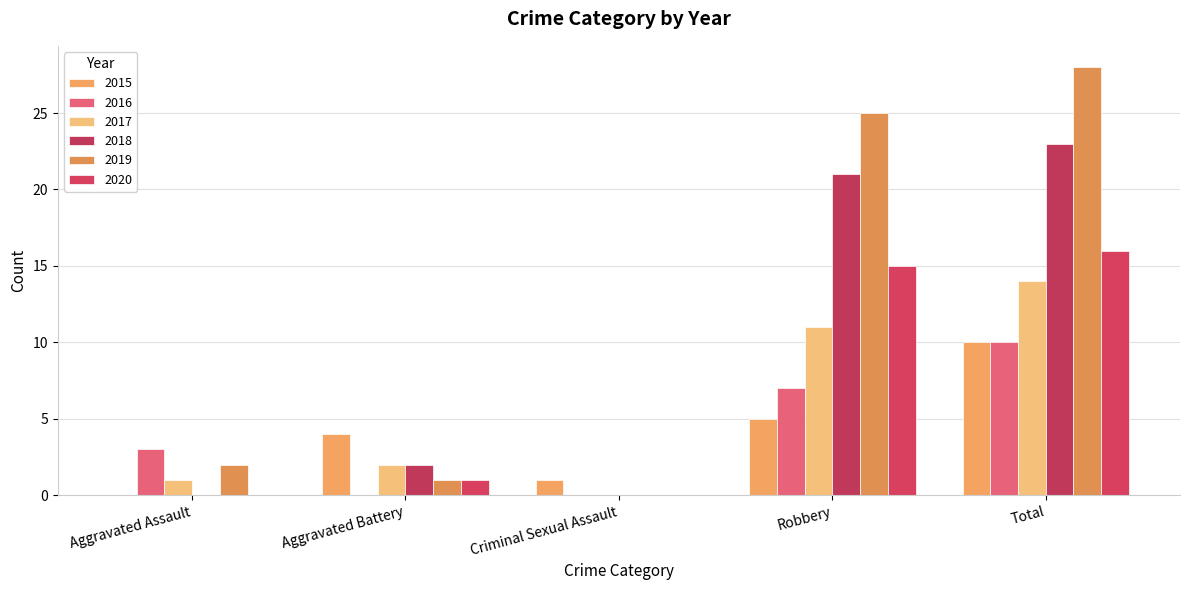

How many values in 2017 are above zero?

4